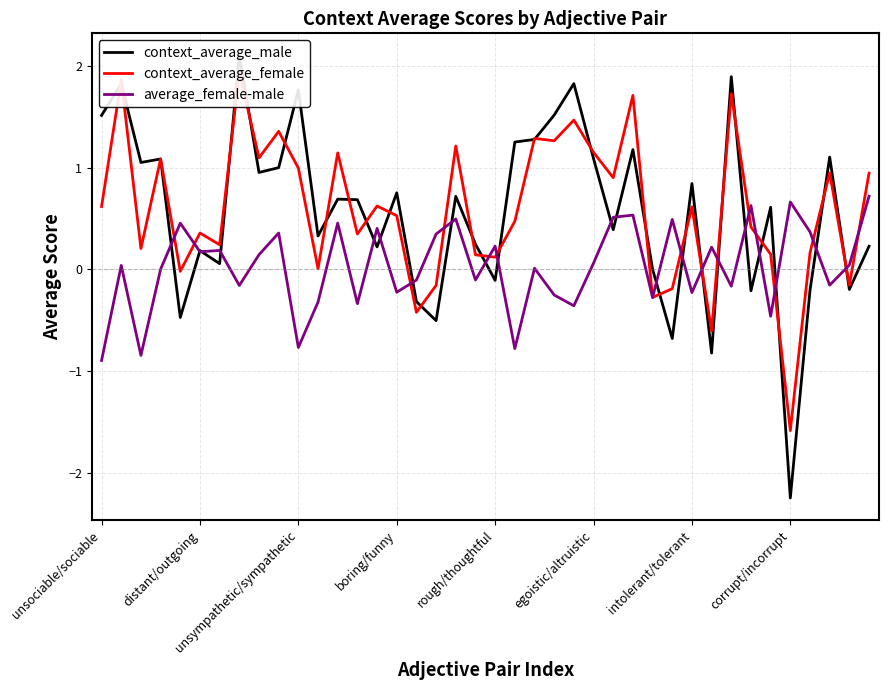

How many values in the context_average_male series exceed 0?

30